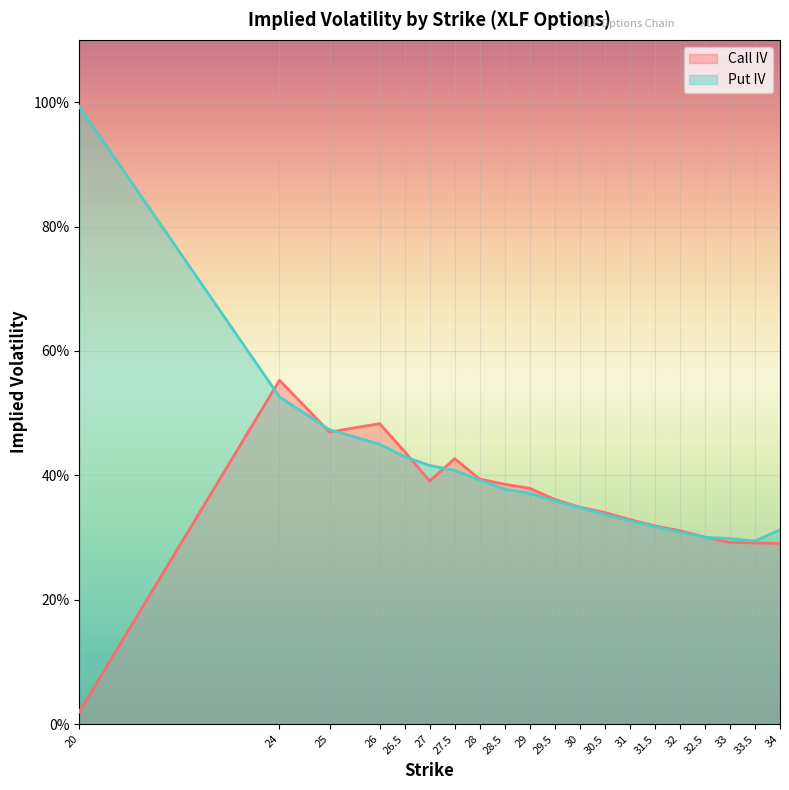

List the labels in order of Call IV value, largest first.

24, 26, 25, 26.5, 27.5, 28, 27, 28.5, 29, 29.5, 30, 30.5, 31, 31.5, 32, 32.5, 33, 33.5, 34, 20